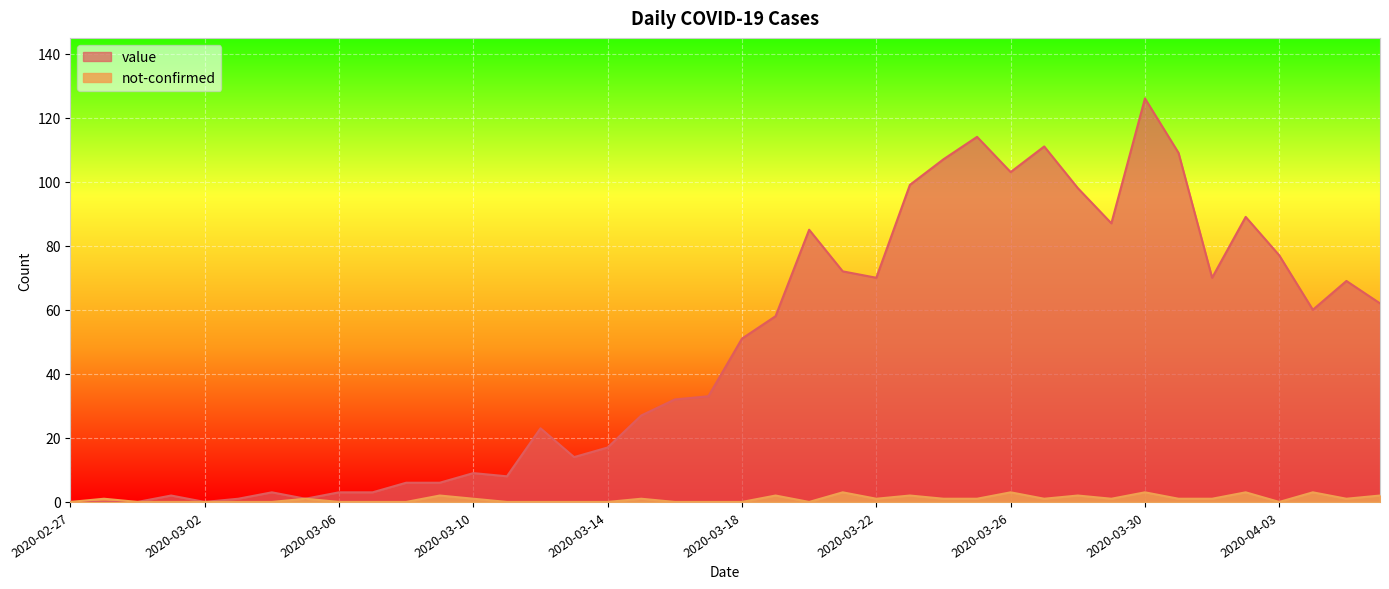

What value does the value series have at 2020-03-21, to the nearest 50?

50